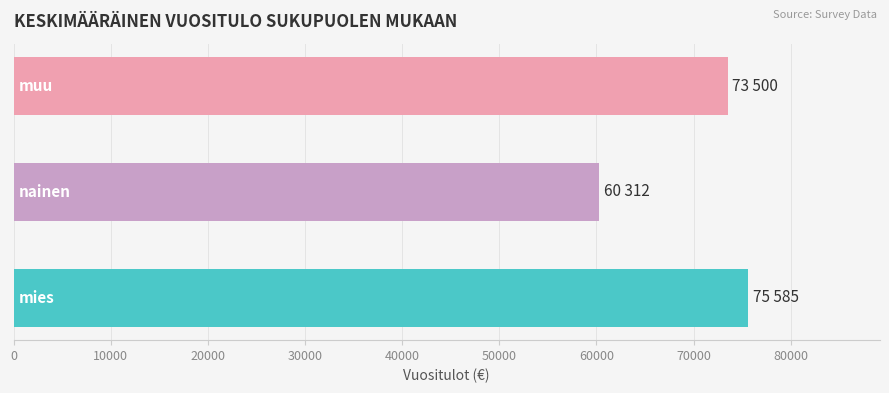

How many bars are there in total?

3